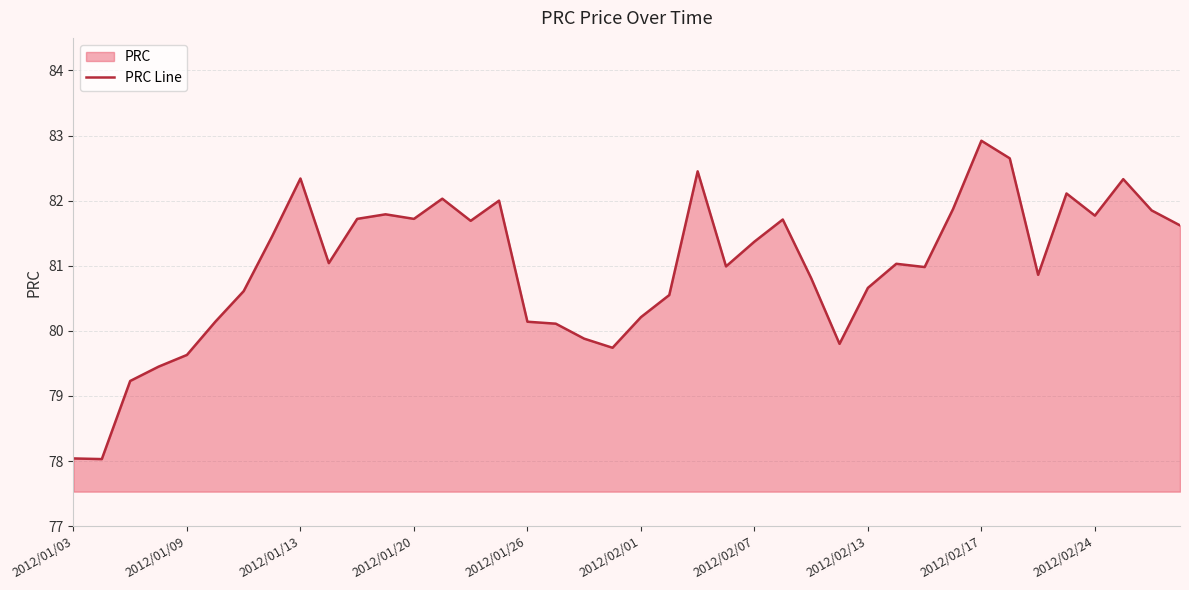

What is the minimum value shown in the chart?

78.0